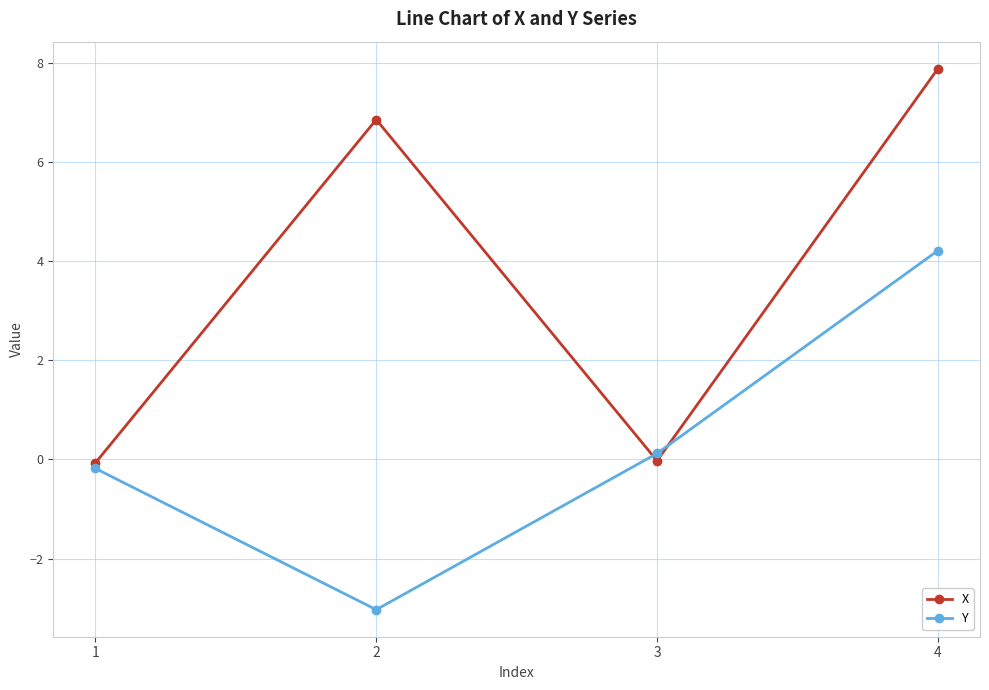

Is it true that Y equals -4.7 at 2?

False